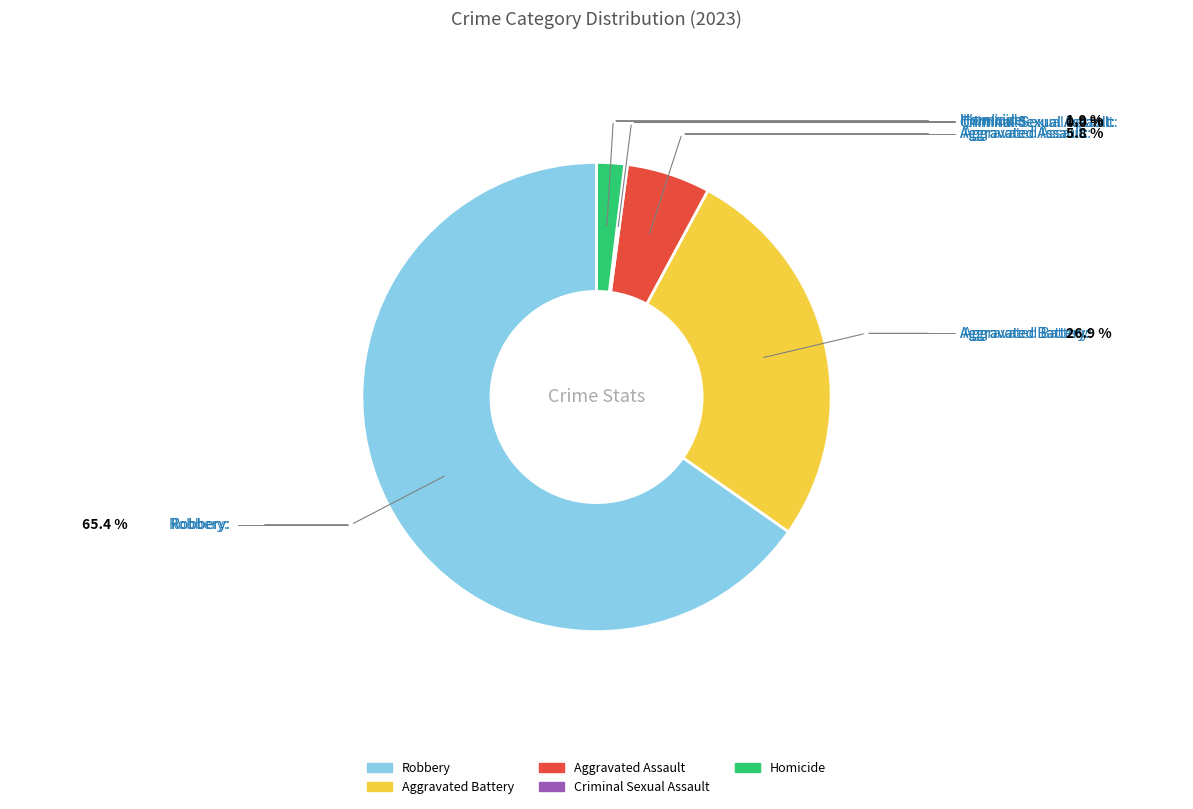

Is the sum of Robbery and Aggravated Assault greater than half?

Yes